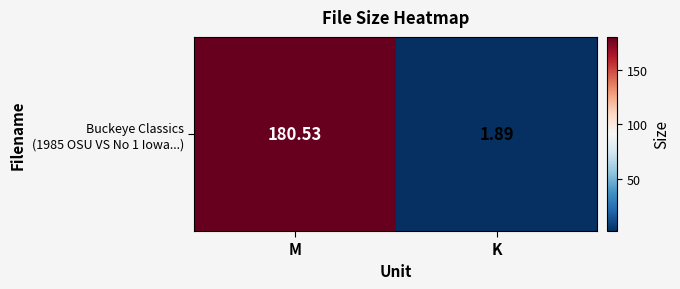

How many categories are shown in the chart?

2